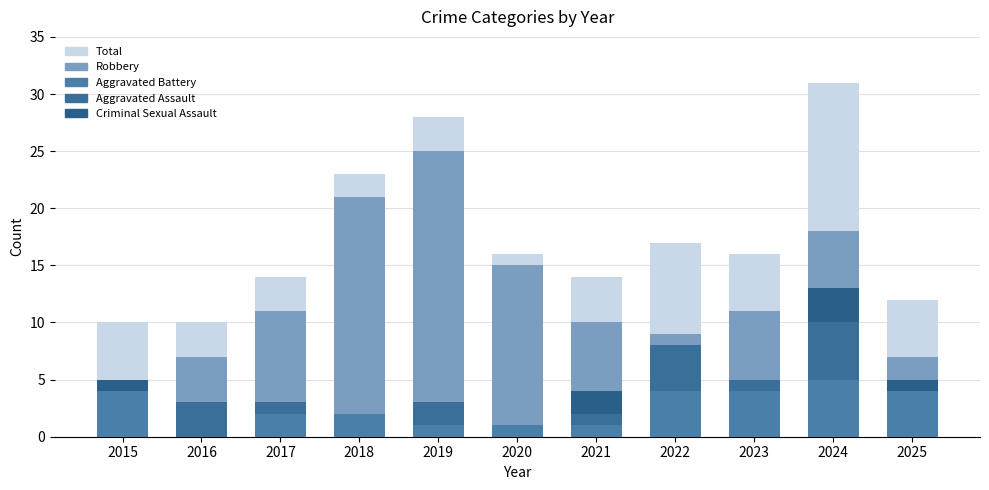

True or false: Aggravated Assault has a value of 0 at 2018.

True